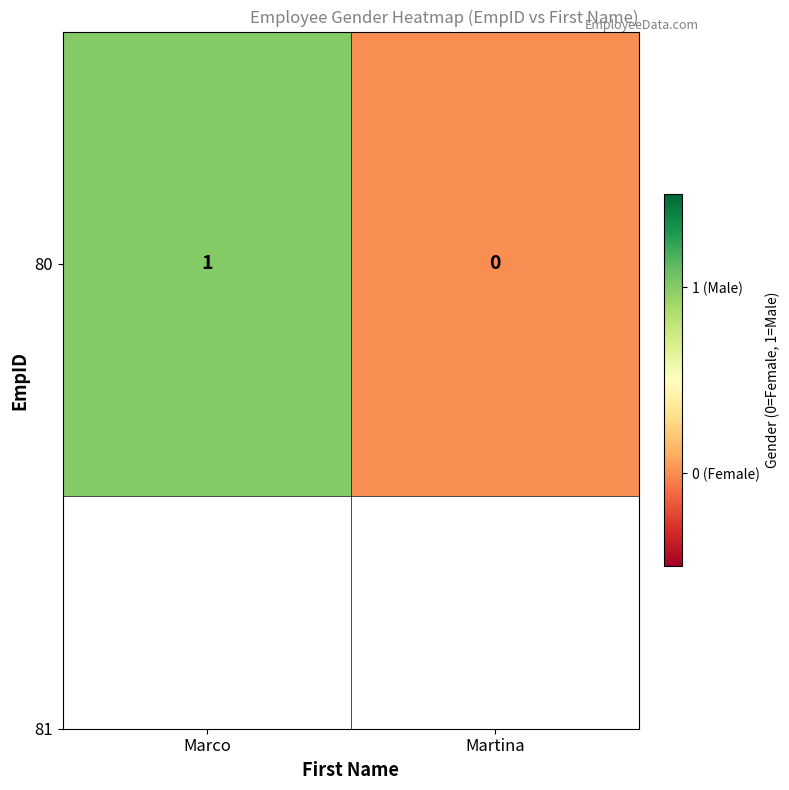

What is the change in value from Marco to Martina?

-1